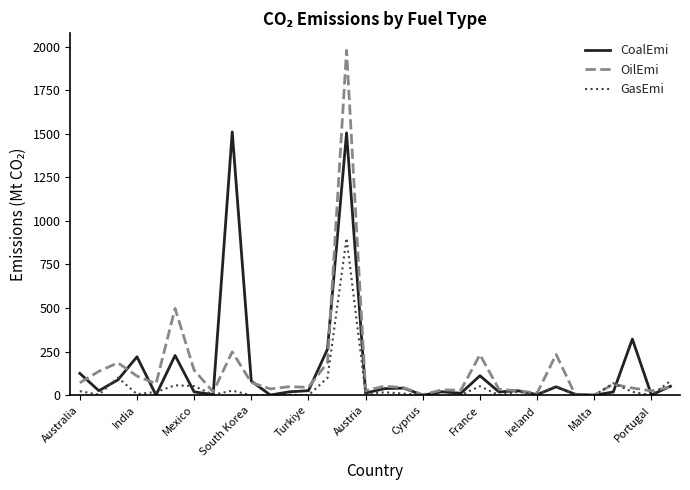

Rank the series by their maximum value, from highest to lowest.

OilEmi, CoalEmi, GasEmi